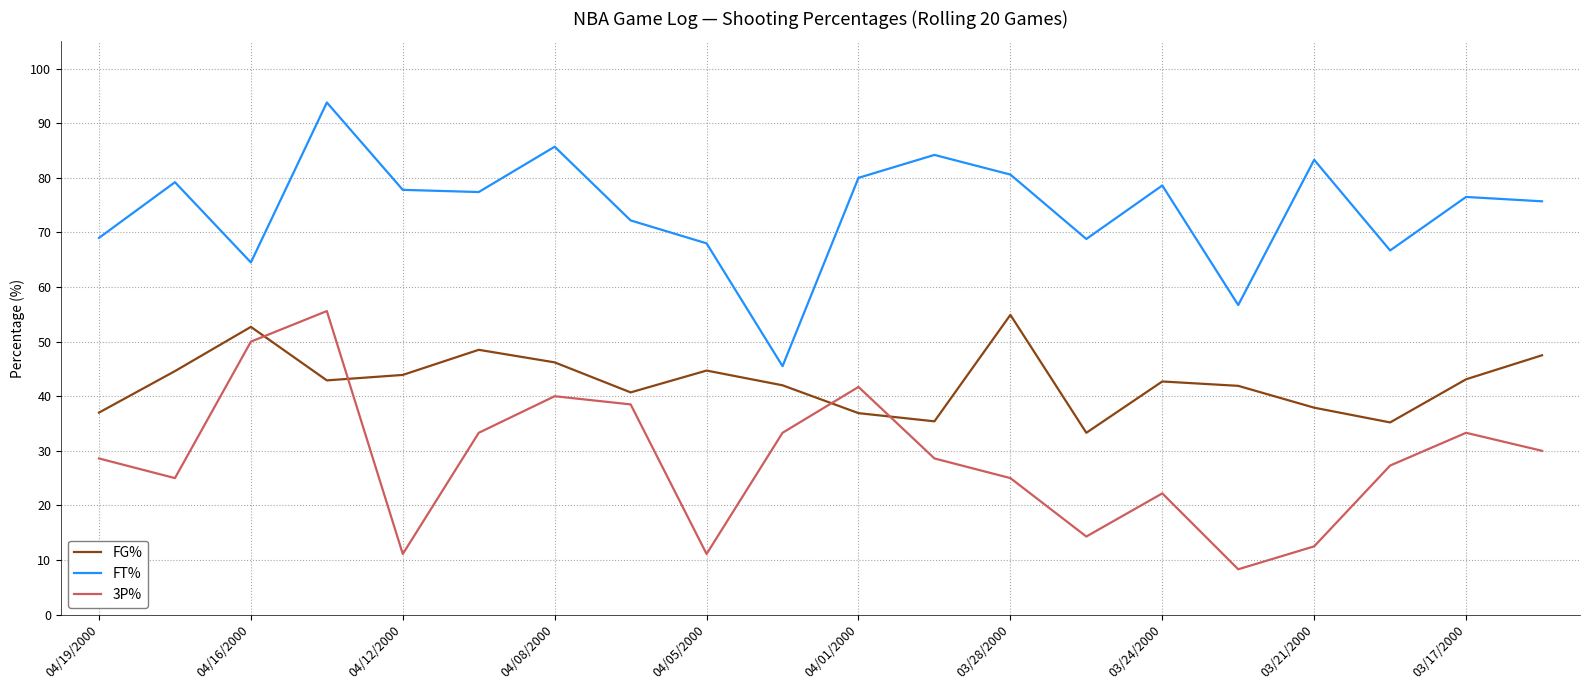

True or false: FT% and FG% intersect in this chart.

False